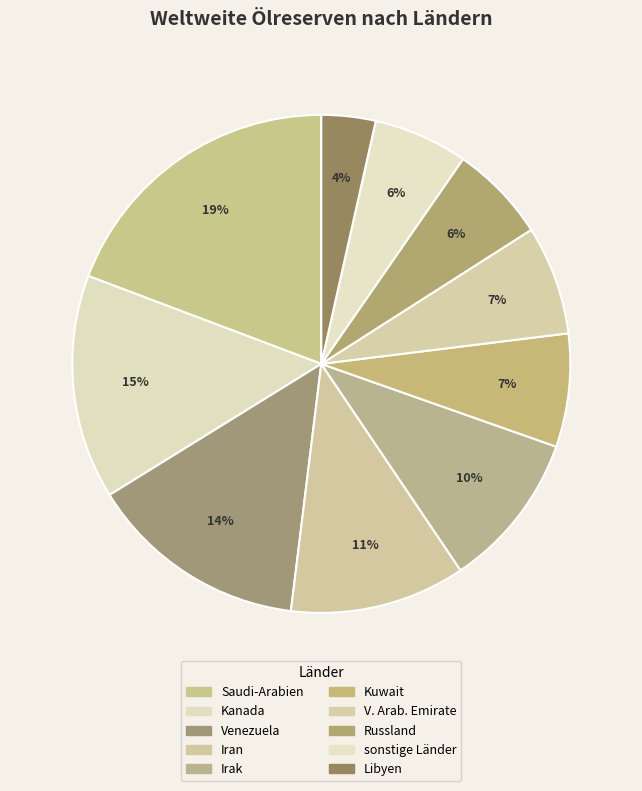

How many slices are in this pie chart?

10